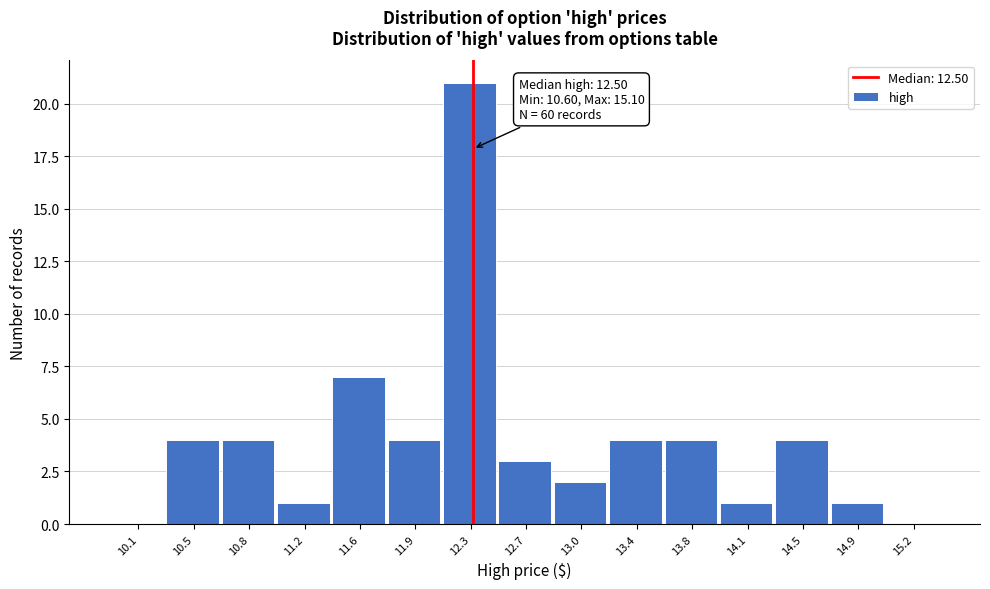

Reading left to right, list all the values displayed in this chart.

10.1=0	10.5=4	10.8=4	11.2=1	11.6=7	11.9=4	12.3=21	12.7=3	13.0=2	13.4=4	13.8=4	14.1=1	14.5=4	14.9=1	15.2=0